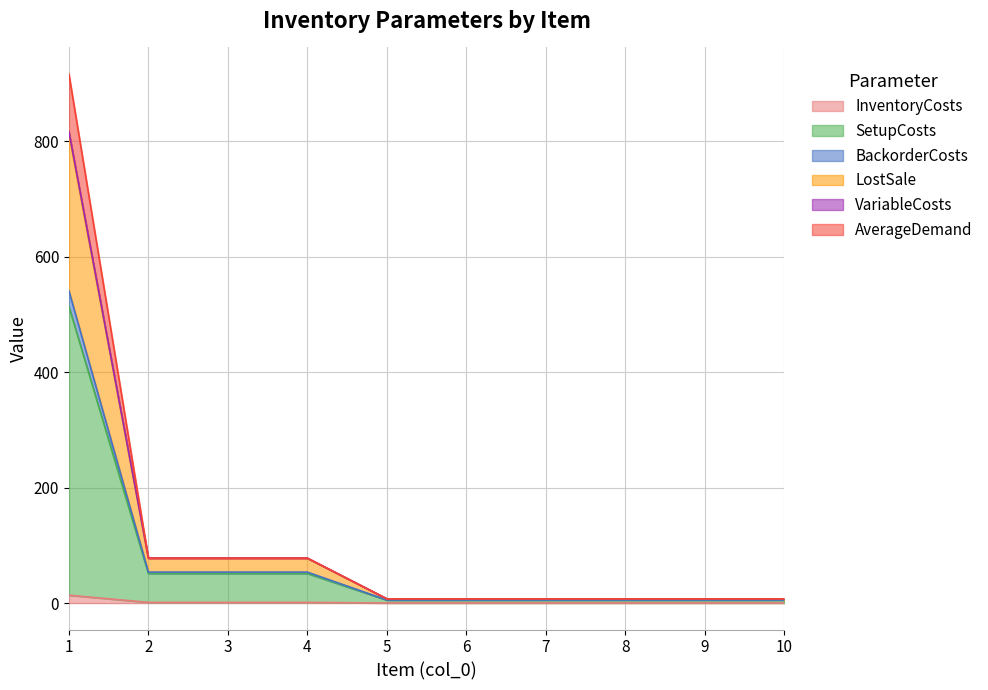

True or false: InventoryCosts and LostSale intersect in this chart.

False